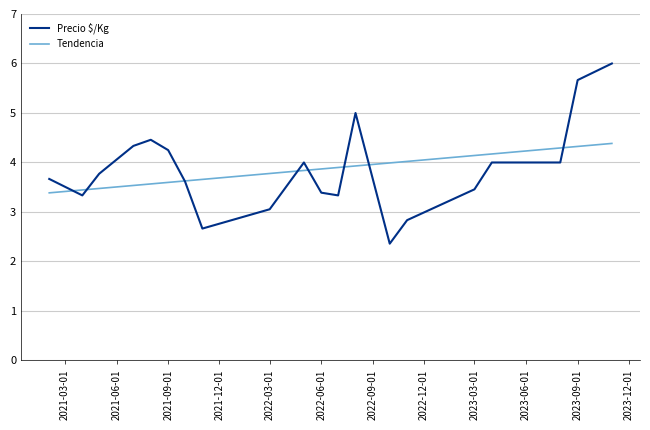

List the series in order of their peak value, lowest first.

Tendencia, Precio $/Kg